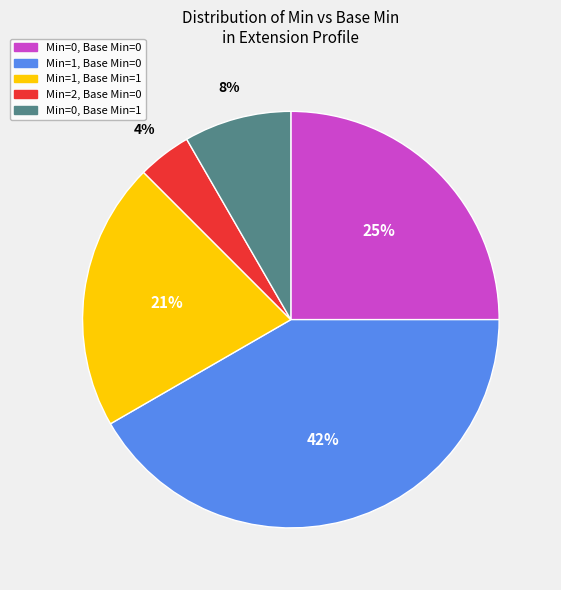

Does any single category account for the majority?

No